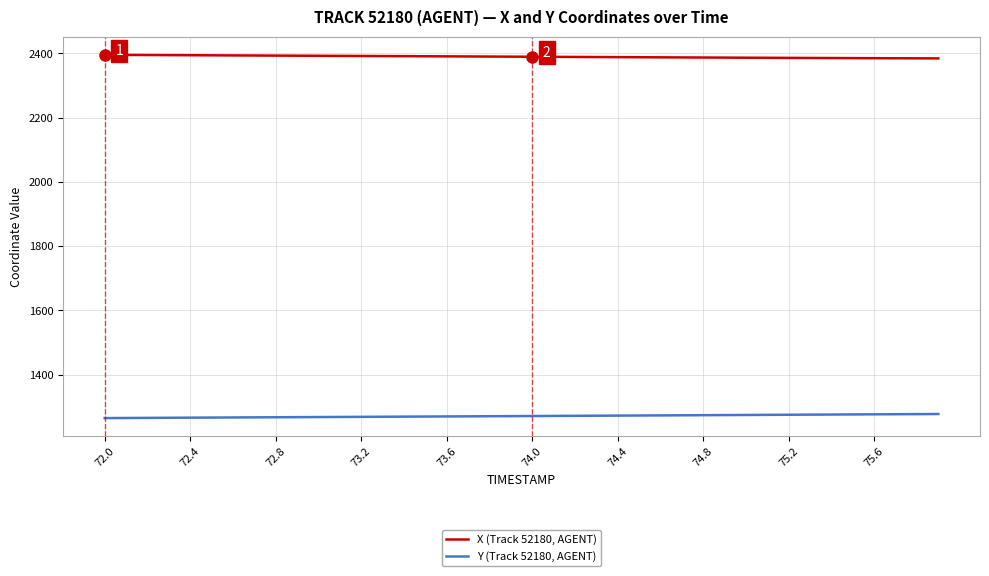

What is the minimum value for Y (Track 52180, AGENT)?

1264.8